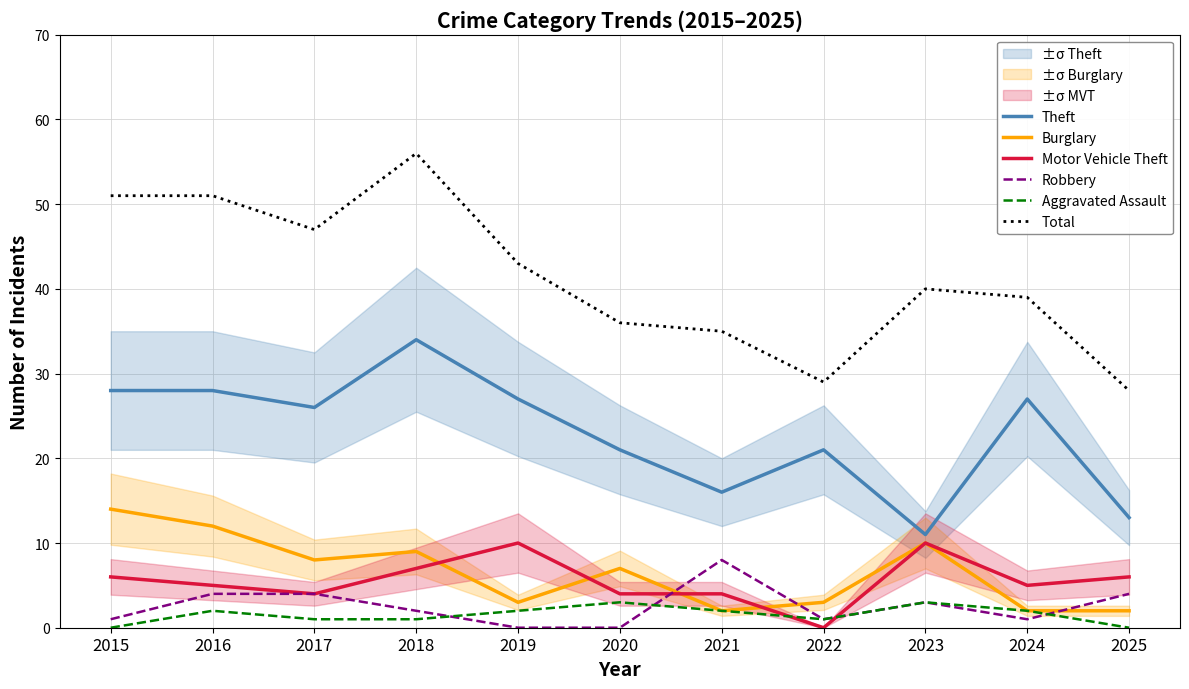

At how many categories does at least one series exceed 46?

4